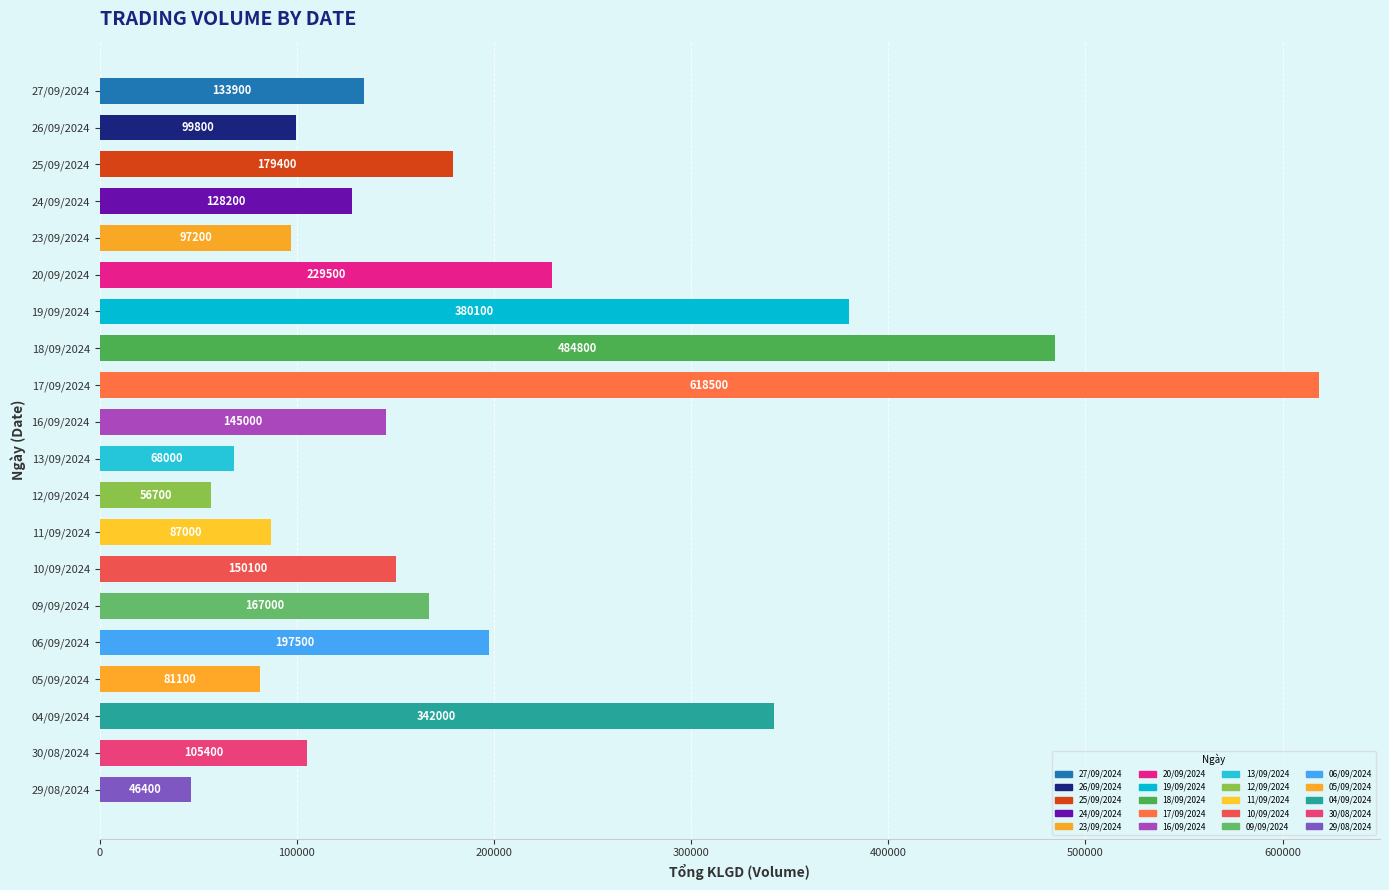

At which label is the value closest to 332450?

04/09/2024